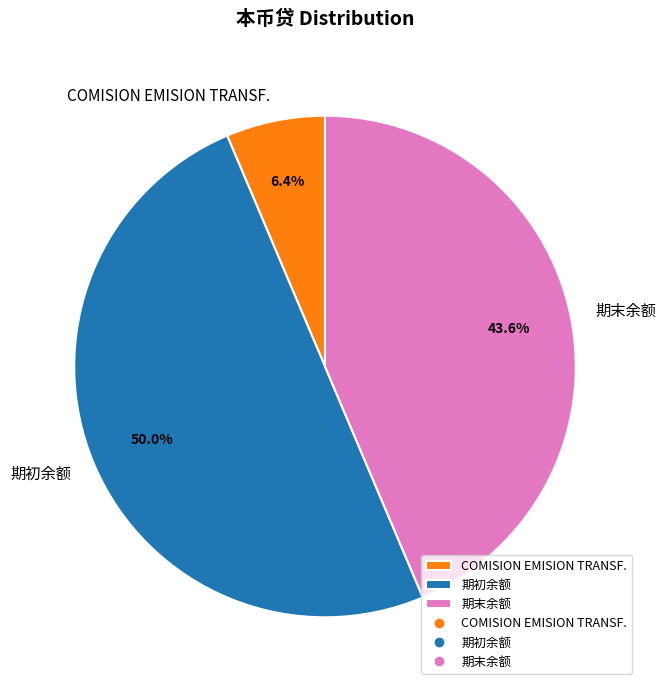

Approximately how many times larger is the value at 期末余额 compared to 期初余额?

0.9